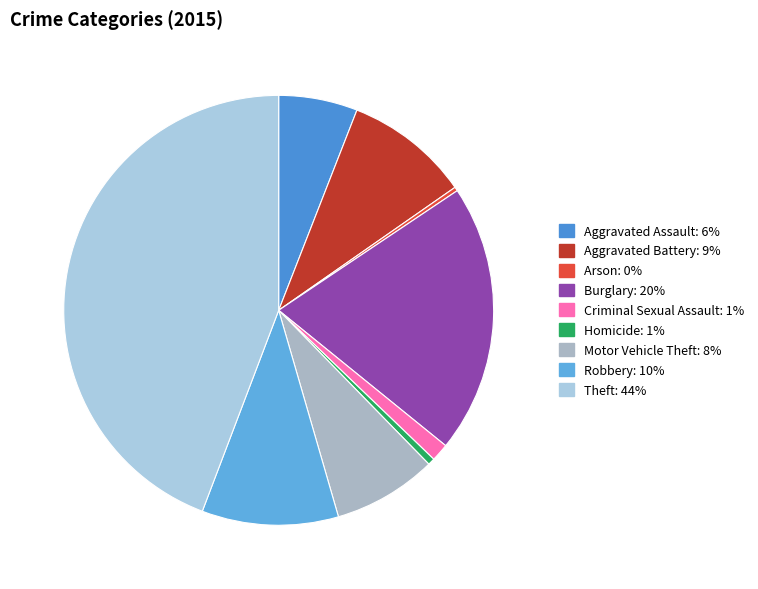

What percentage do Aggravated Battery and Criminal Sexual Assault together represent?

10.7%